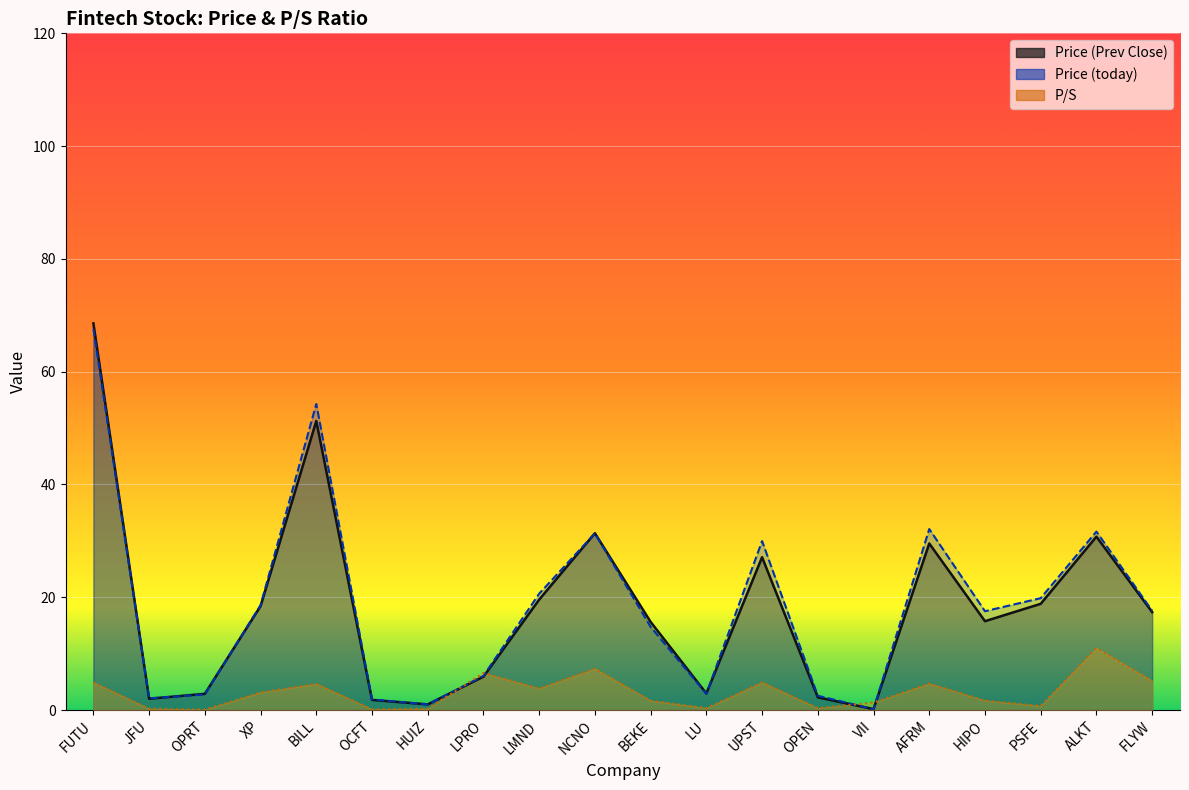

What is the sum of all P/S values?

63.0